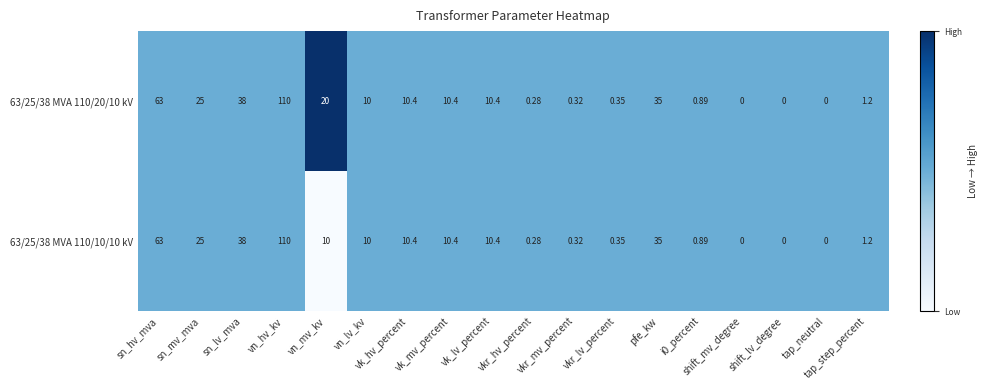

How many data points in 63/25/38 MVA 110/20/10 kV are less than 10?

8